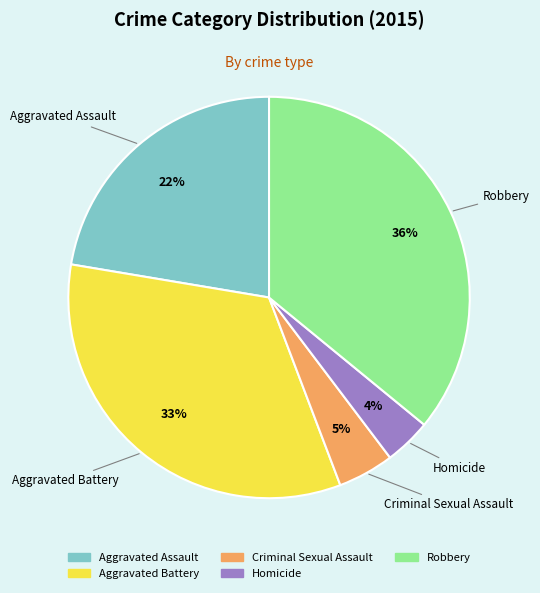

To the nearest percent, what is the average slice percentage?

20%